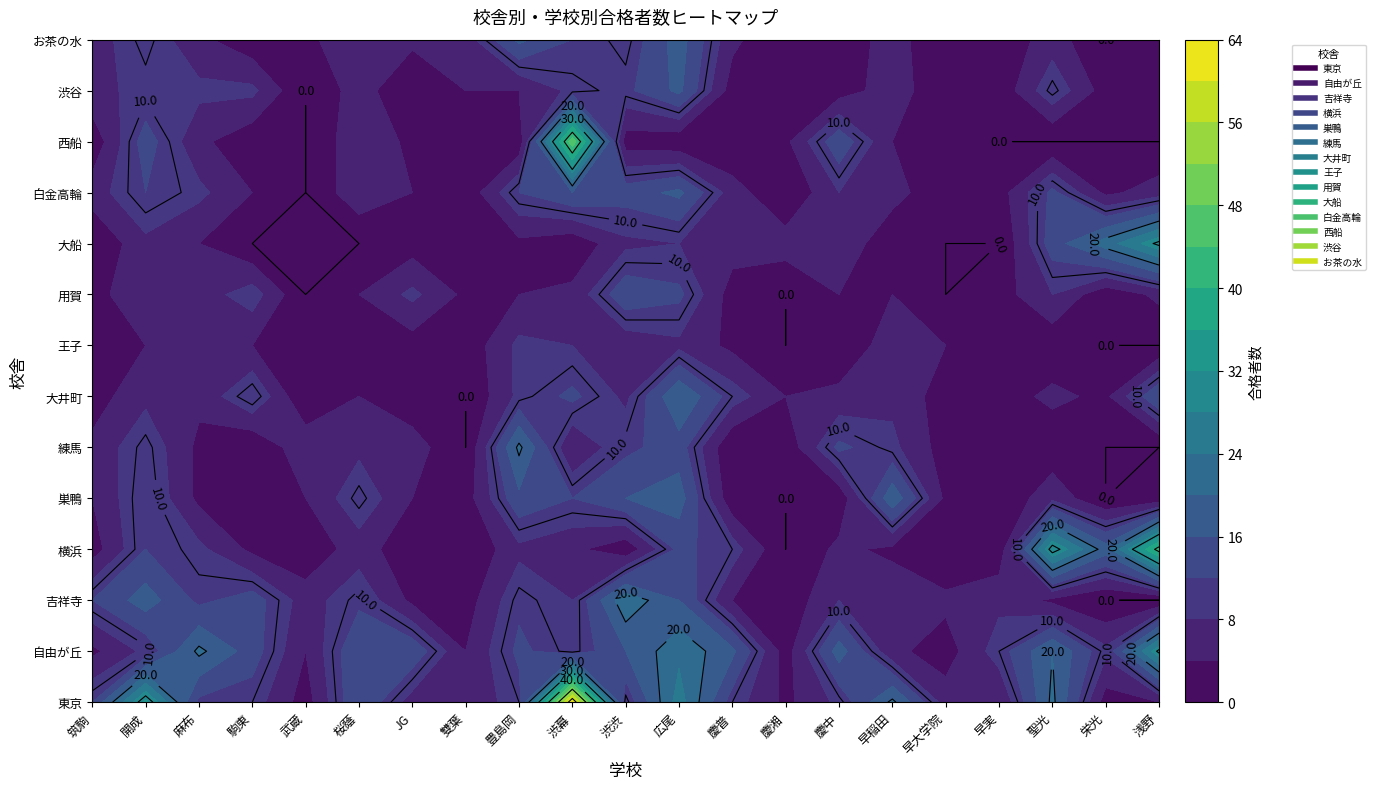

List the labels in order of 吉祥寺 value, largest first.

渋渋, 開成, 広尾, 駒東, 筑駒, 麻布, 桜蔭, 豊島岡, 渋幕, 慶中, 早稲田, 早実, 武蔵, 早大学院, 慶普, JG, 聖光, 雙葉, 慶湘, 栄光, 浅野